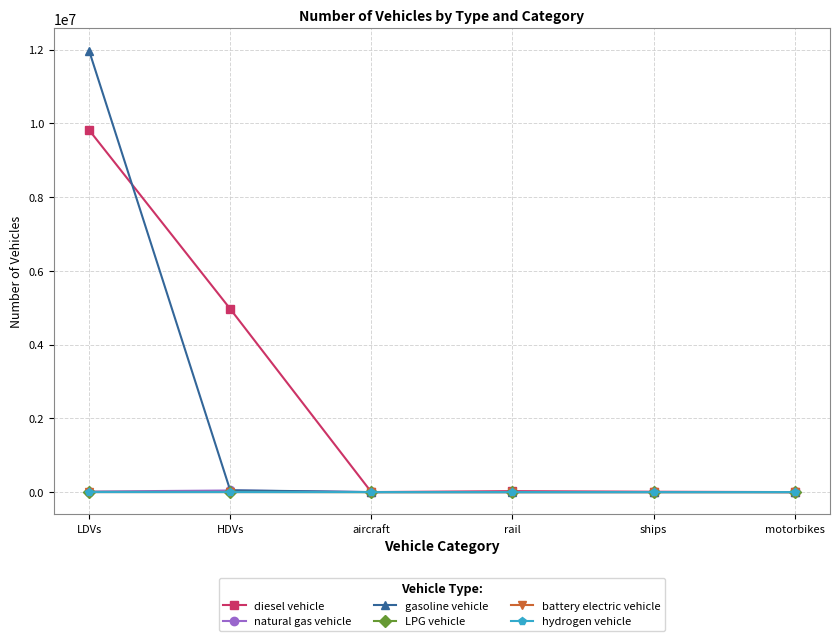

At which category is the sum across all series the highest?

LDVs